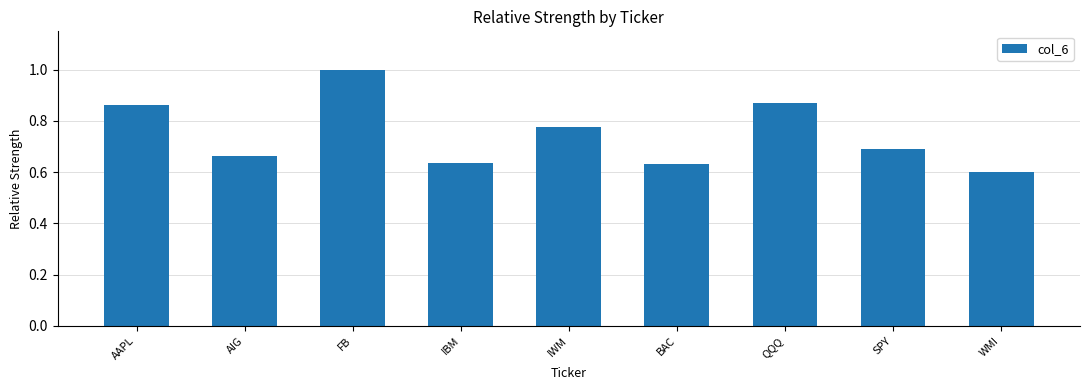

What position from the right is AIG?

8